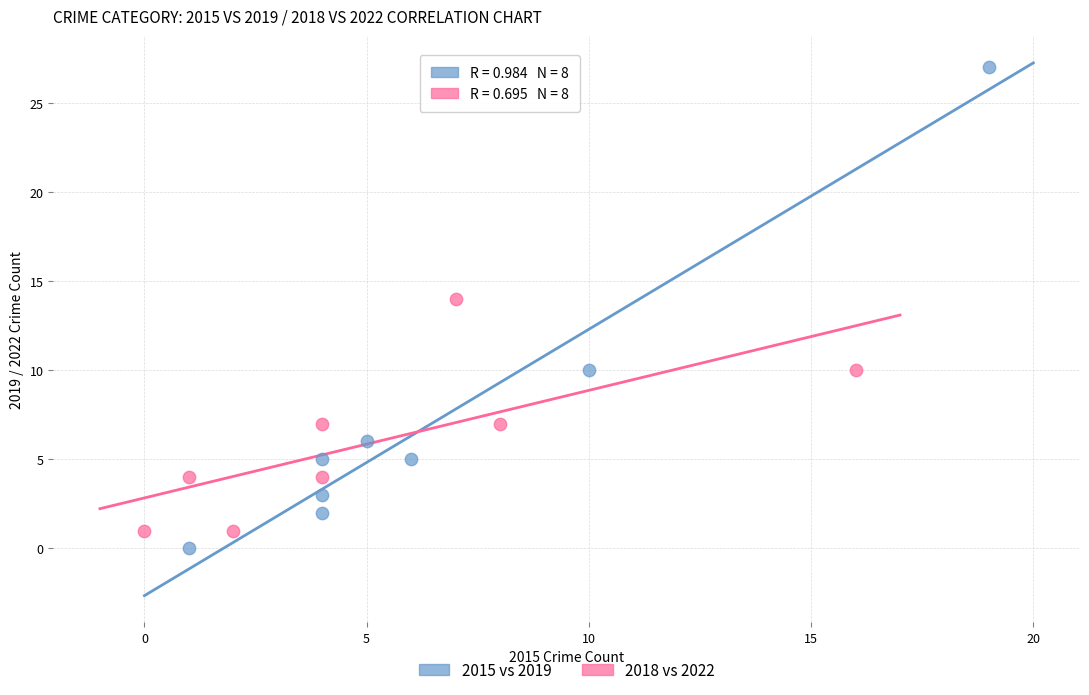

Which series contains the highest Y value?

2015 vs 2019